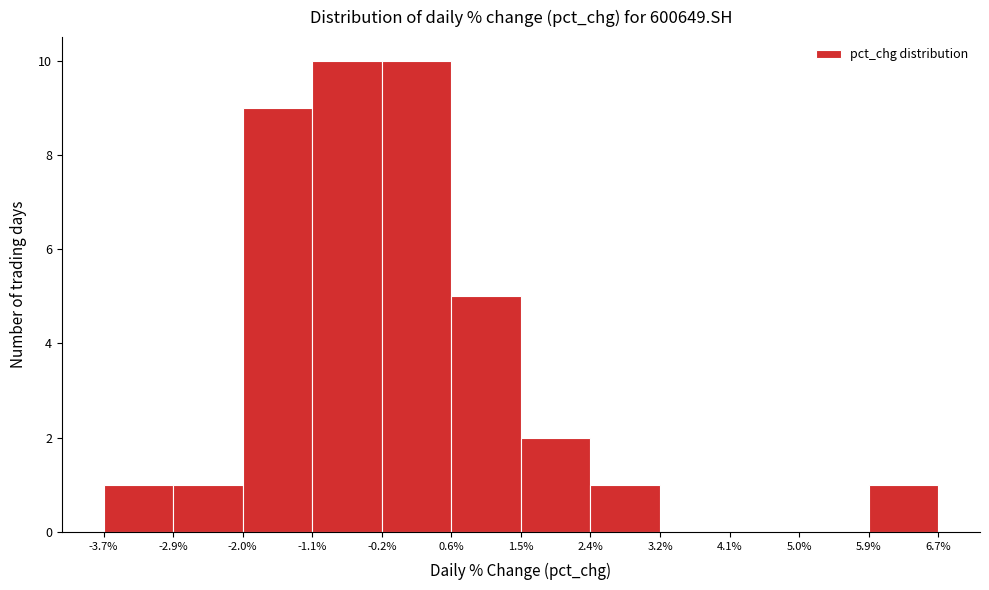

How tall is the bar that spans 1.5% to 2.4% on the x-axis? The values are not printed on the chart, so give them approximately, as read against the axis.

2